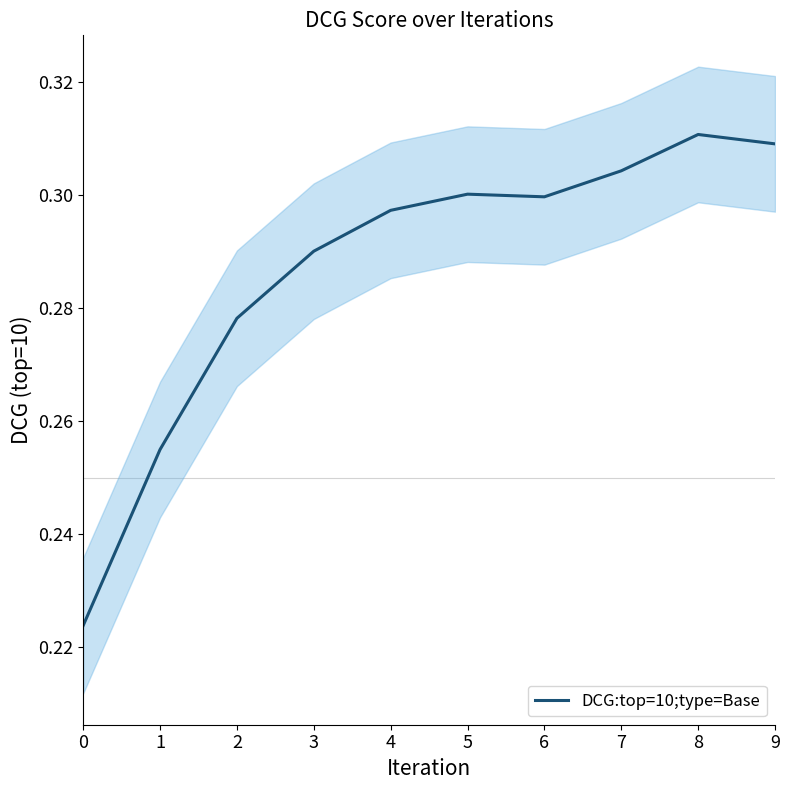

What is the greatest value displayed?

0.3